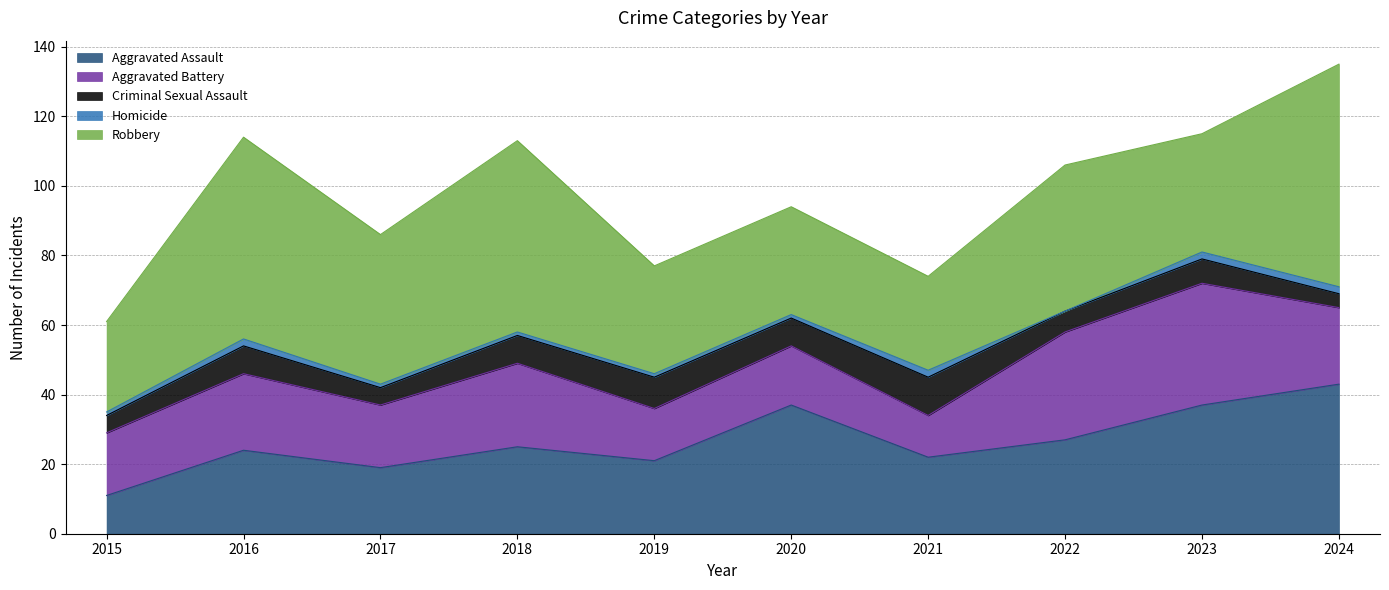

True or false: Aggravated Assault has a value of 39 at 2018.

False